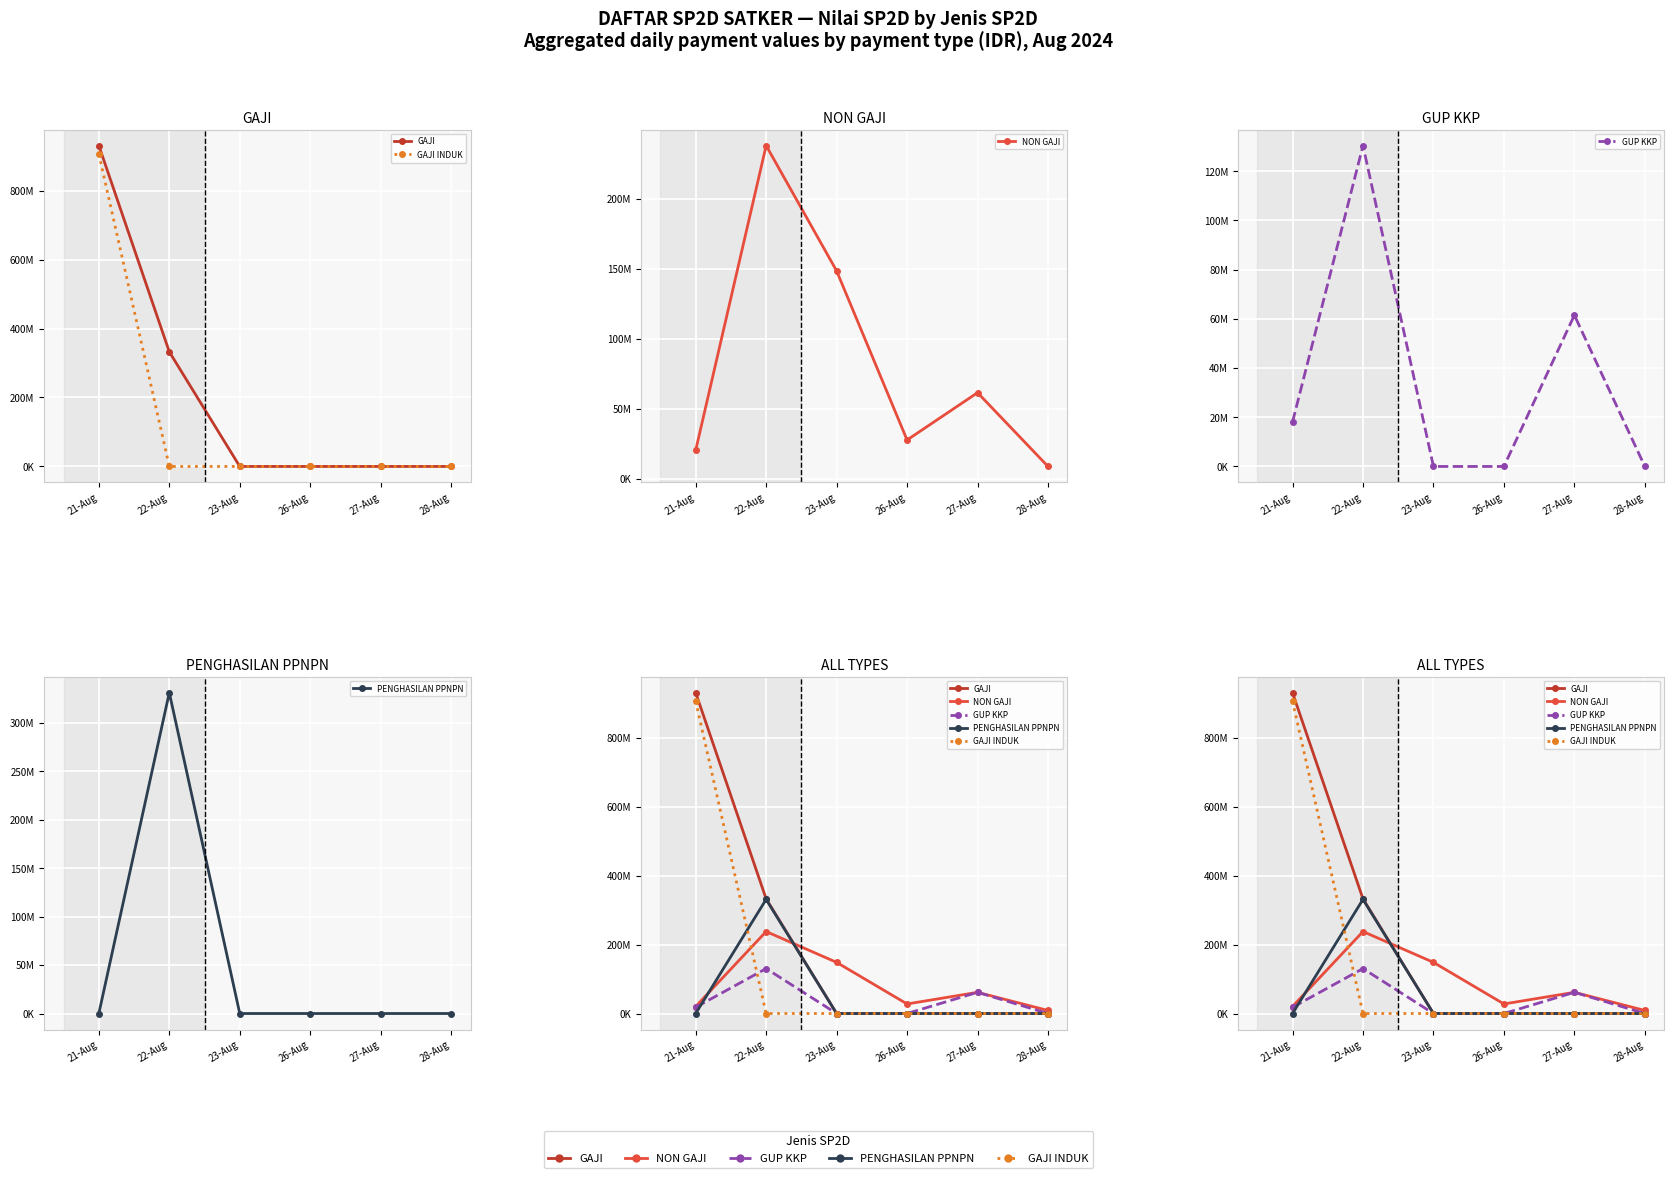

What is the highest value of the NON GAJI series?

237759039